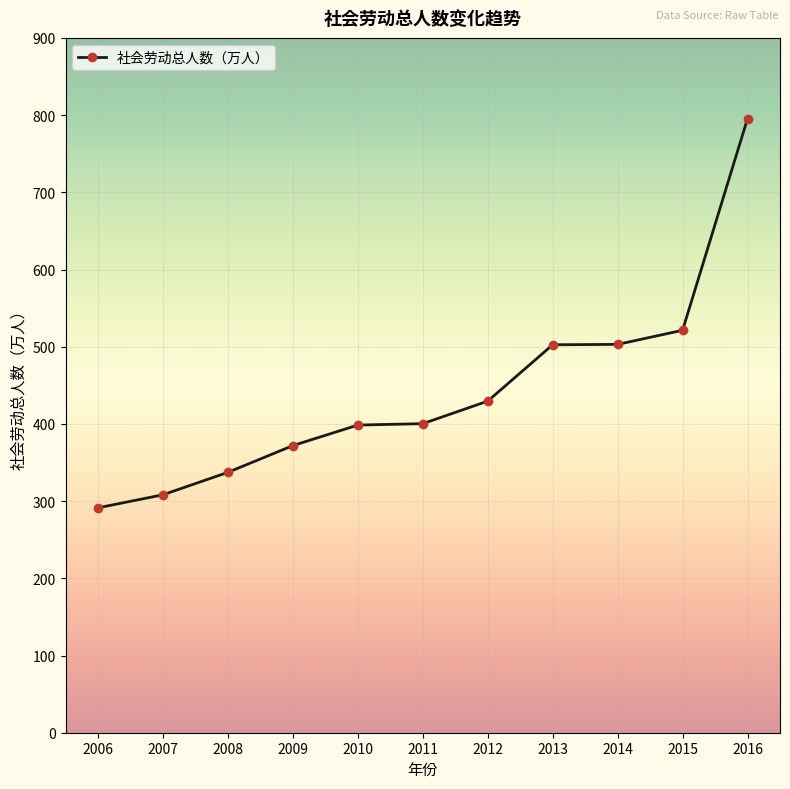

What is the difference between the values at 2014 and 2008?

165.7